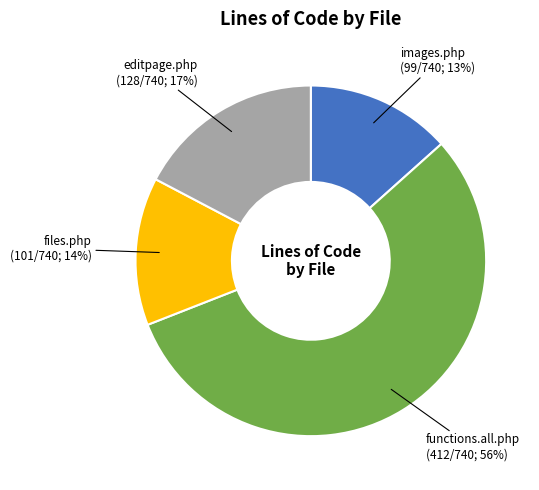

Is there any slice that represents more than half of the pie?

Yes